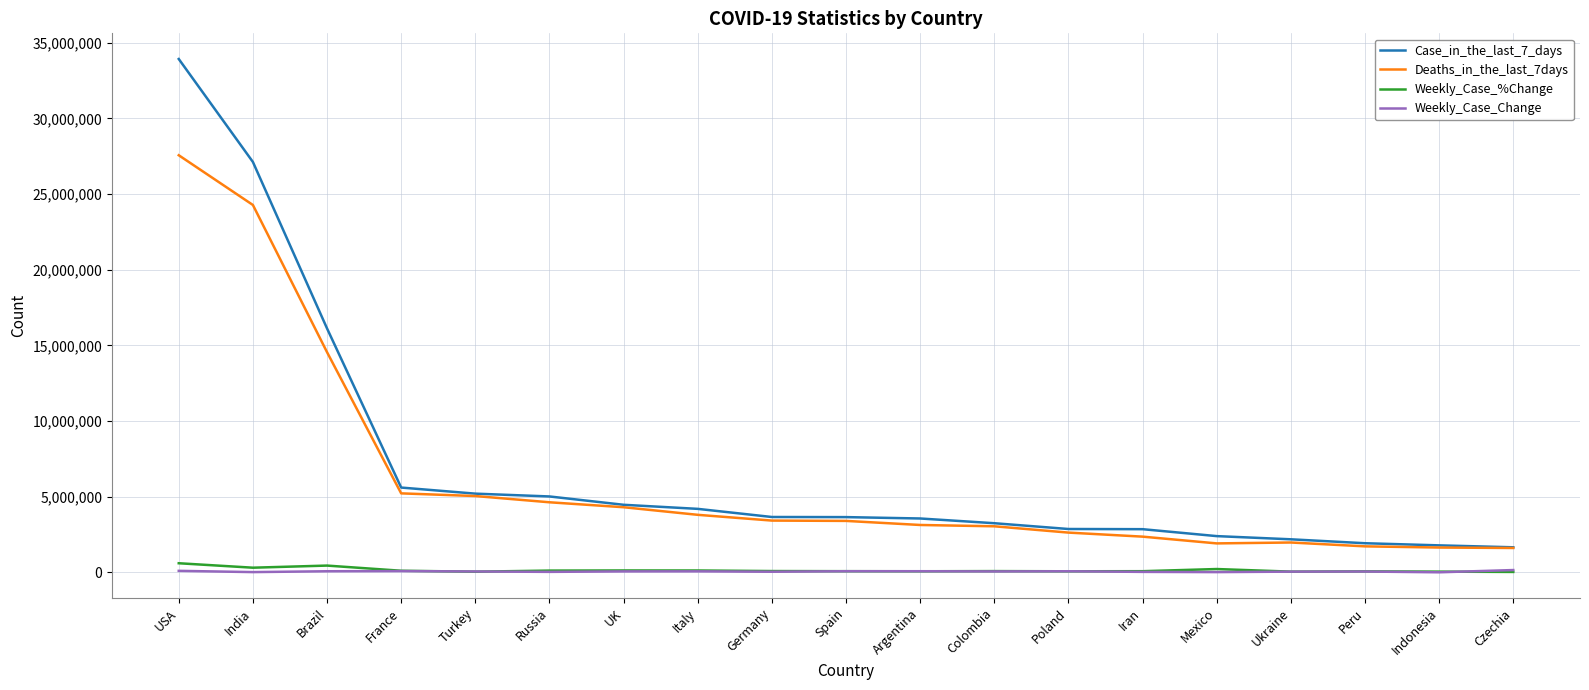

The Deaths_in_the_last_7days series shows 4305971 at UK. True or false?

True